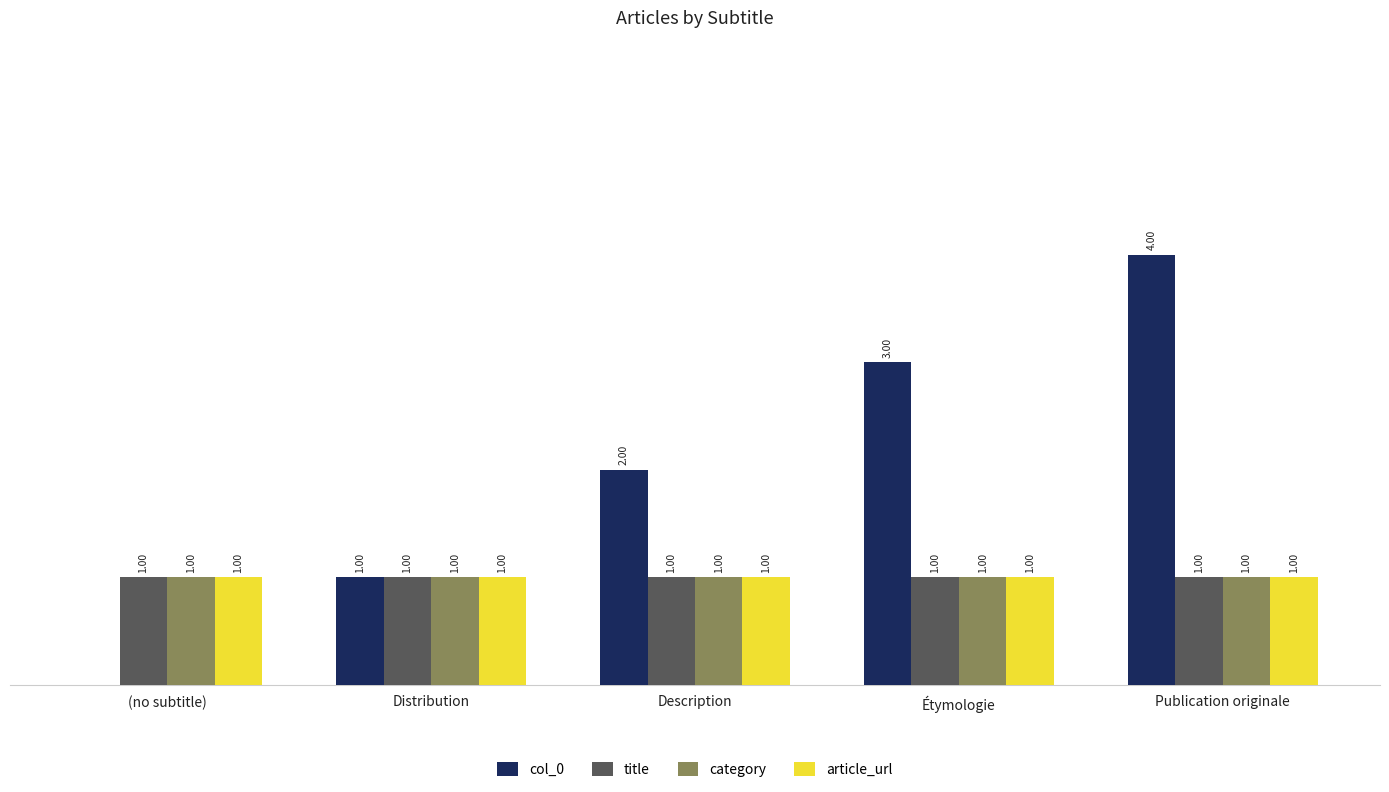

Does the chart contain stacked bars?

No